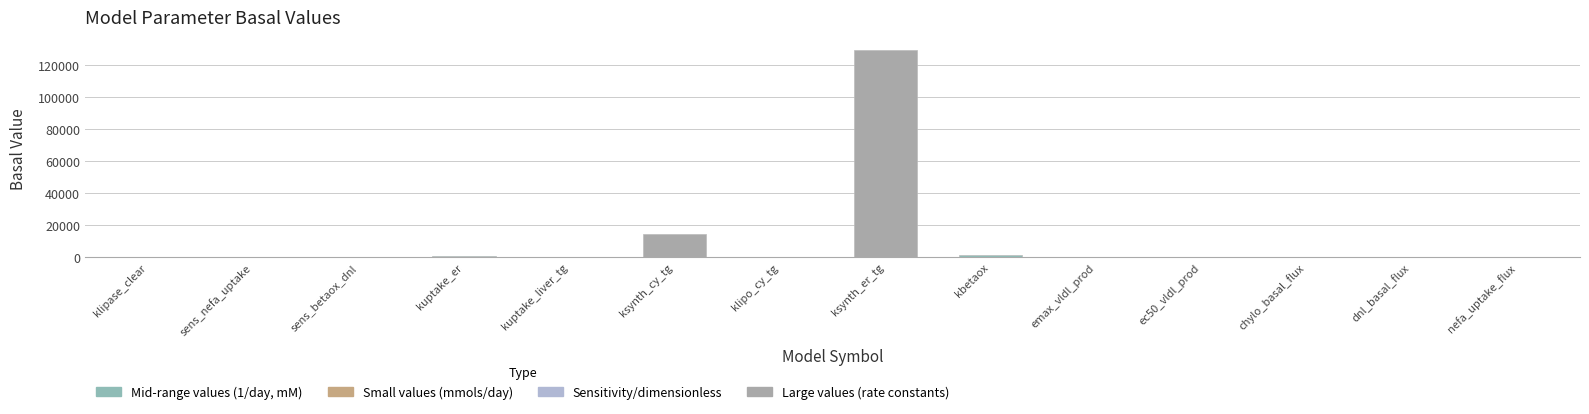

The value at kuptake_er is 929.8. True or false?

True